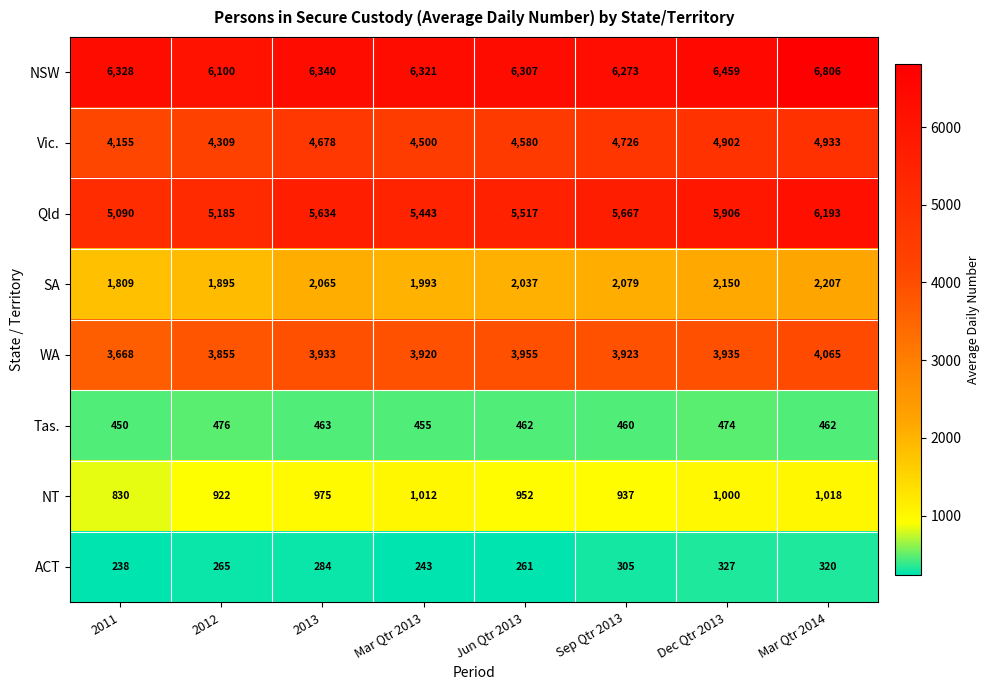

What value does the SA series have at Mar Qtr 2013?

1993